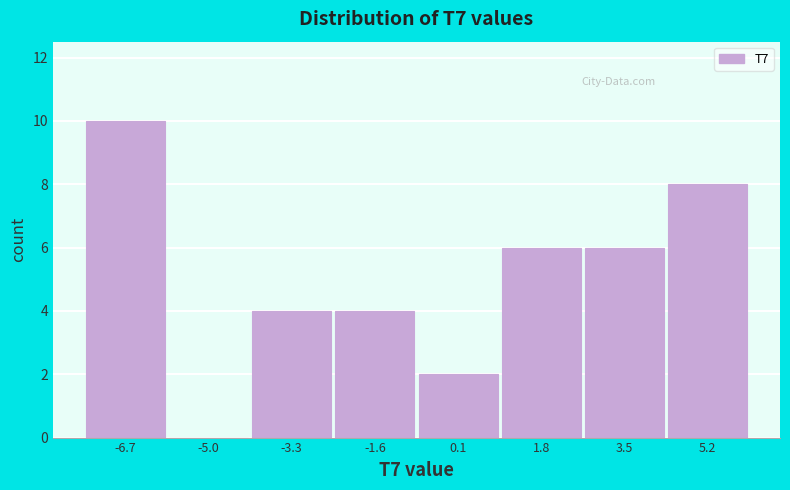

Reading left to right, list all the values displayed in this chart.

-6.7=10	-5.0=0	-3.3=4	-1.6=4	0.1=2	1.8=6	3.5=6	5.2=8